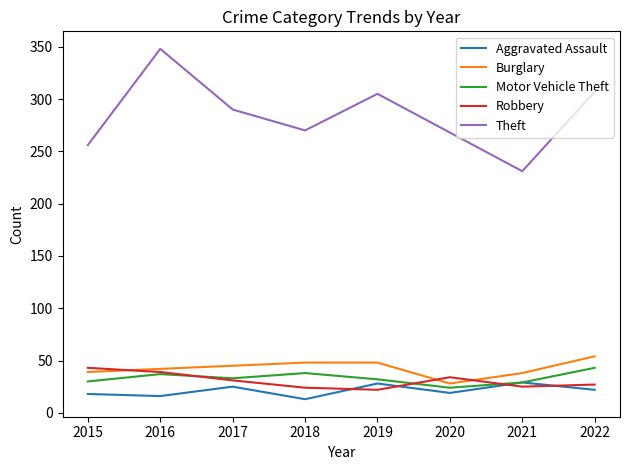

True or false: Theft and Aggravated Assault intersect in this chart.

False